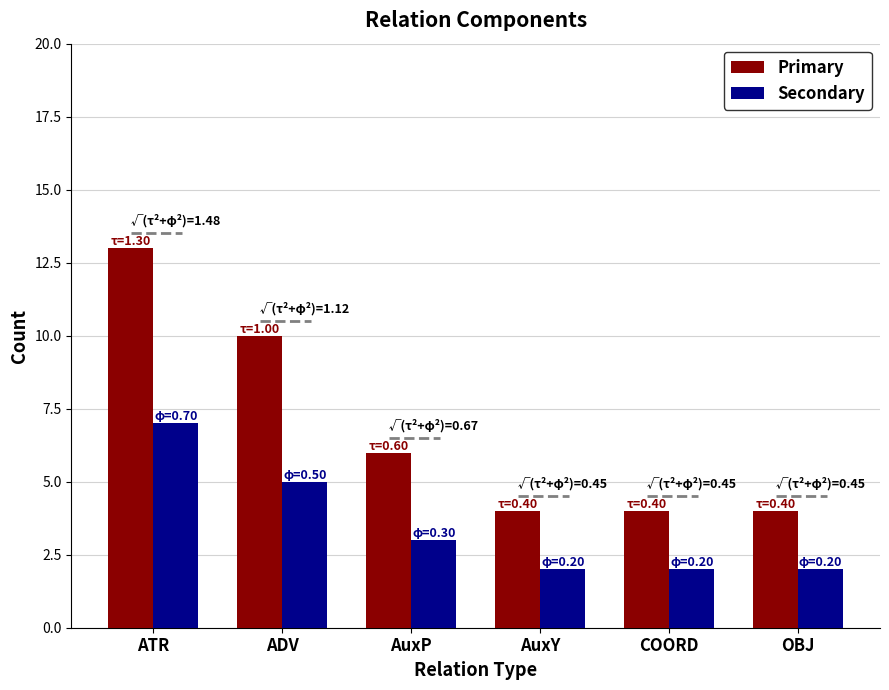

What is the smallest value displayed?

2